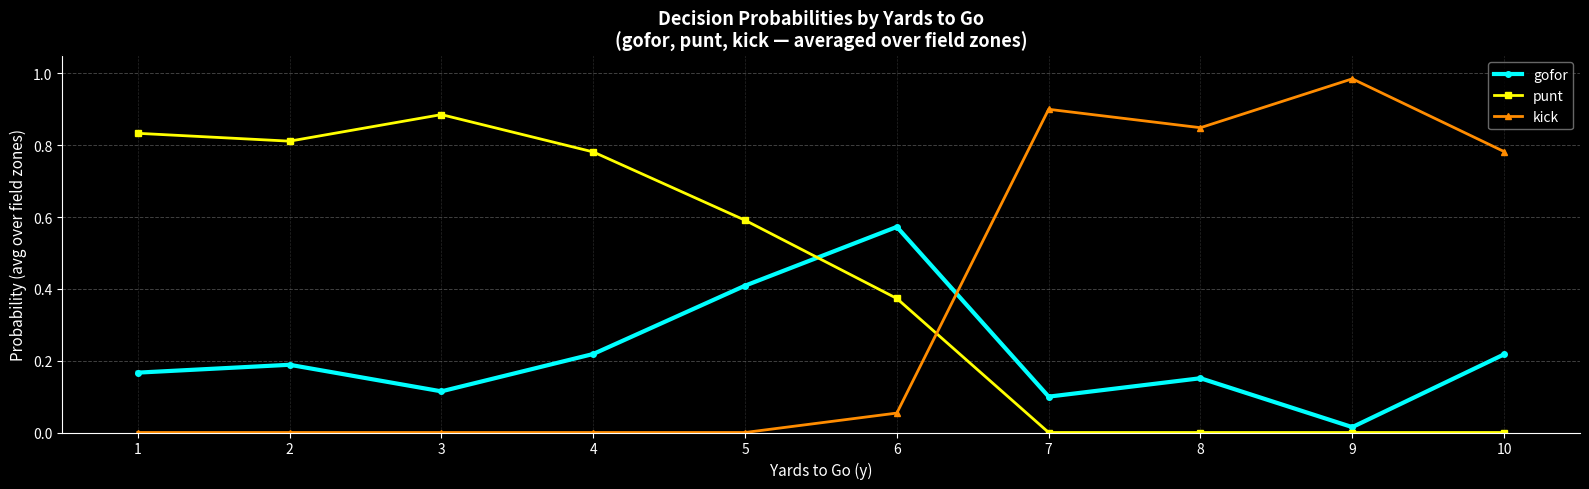

The value of gofor at 3 is 0.1. True or false?

True